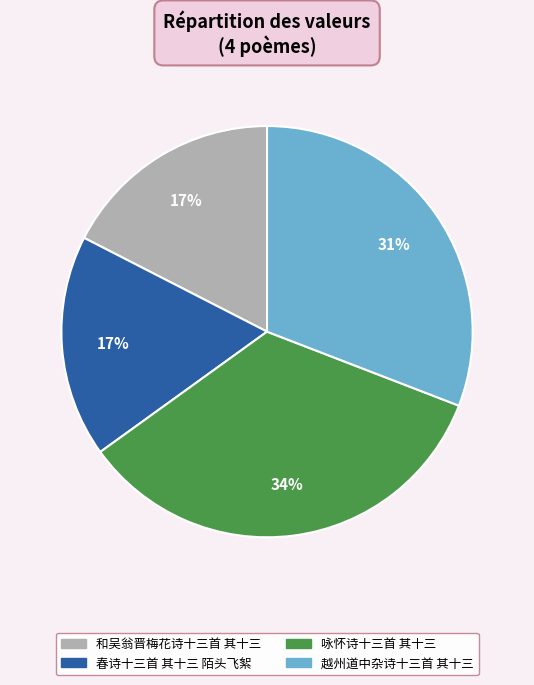

Between 越州道中杂诗十三首 其十三 and 春诗十三首 其十三 陌头飞絮, which is larger?

越州道中杂诗十三首 其十三